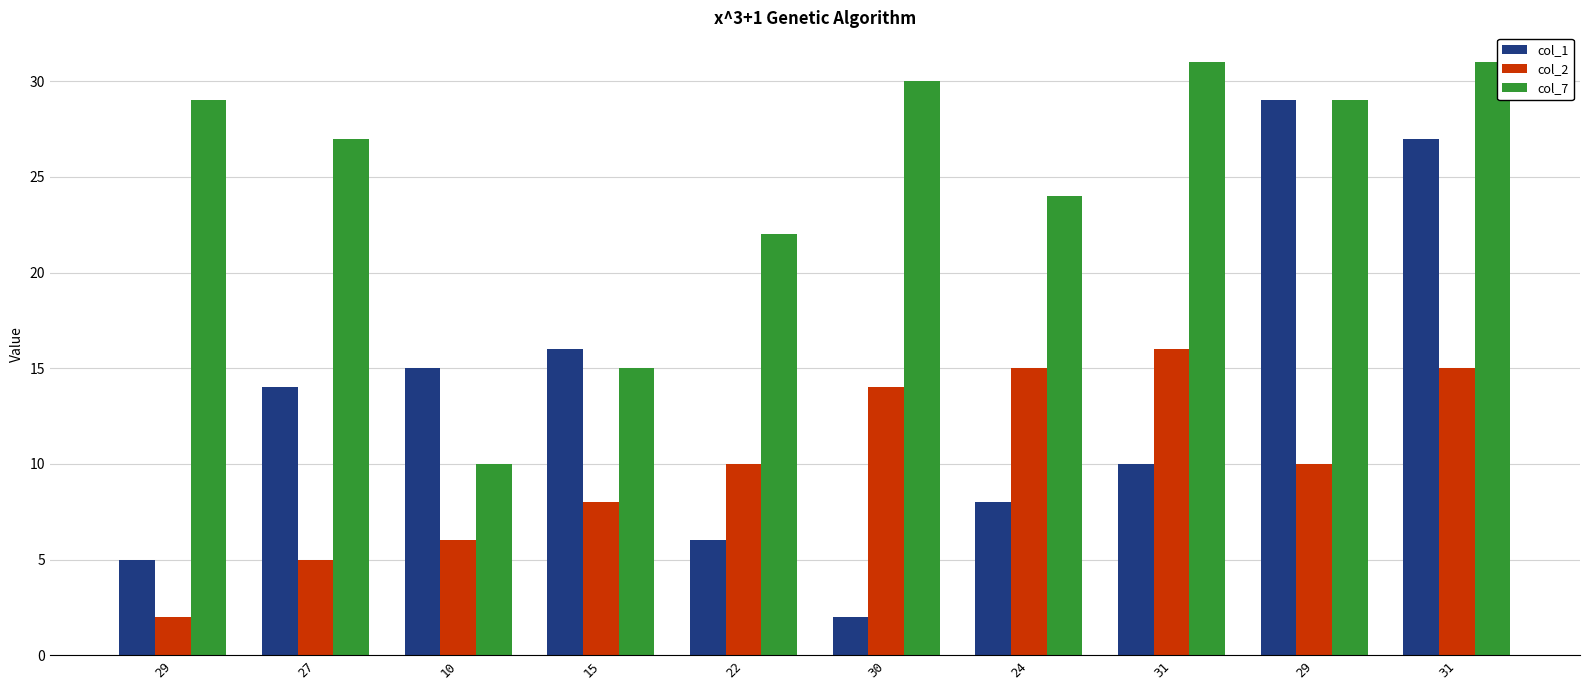

How many bars are there in total?

30